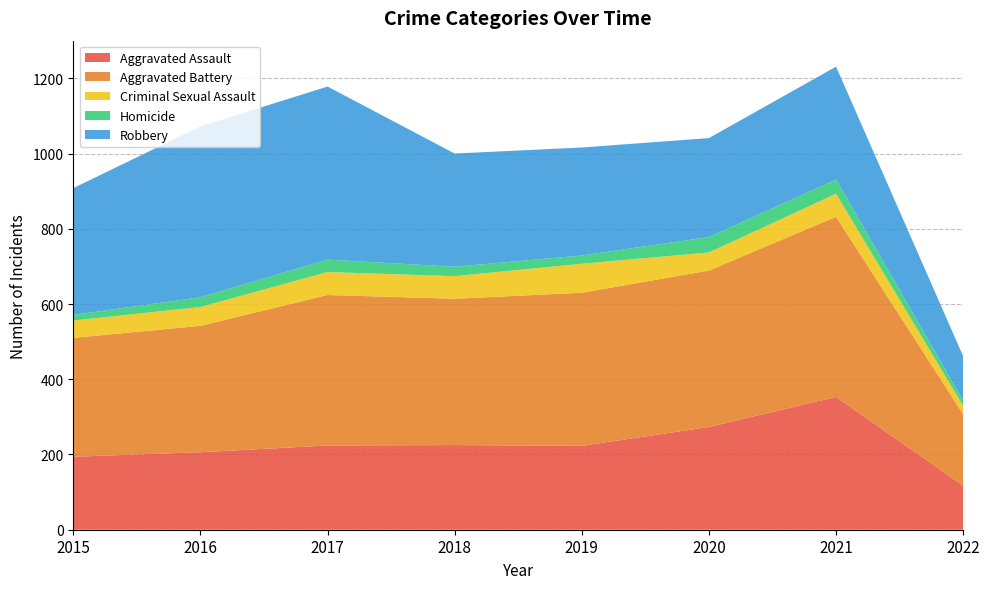

Reading left to right, what are all the values shown in this chart?

Aggravated Assault: 194	206	224	225	223	273	353	117
Aggravated Battery: 316	336	400	389	407	416	479	190
Criminal Sexual Assault: 46	50	61	60	77	48	61	22
Homicide: 15	26	33	25	22	41	38	14
Robbery: 337	454	460	301	287	263	300	118